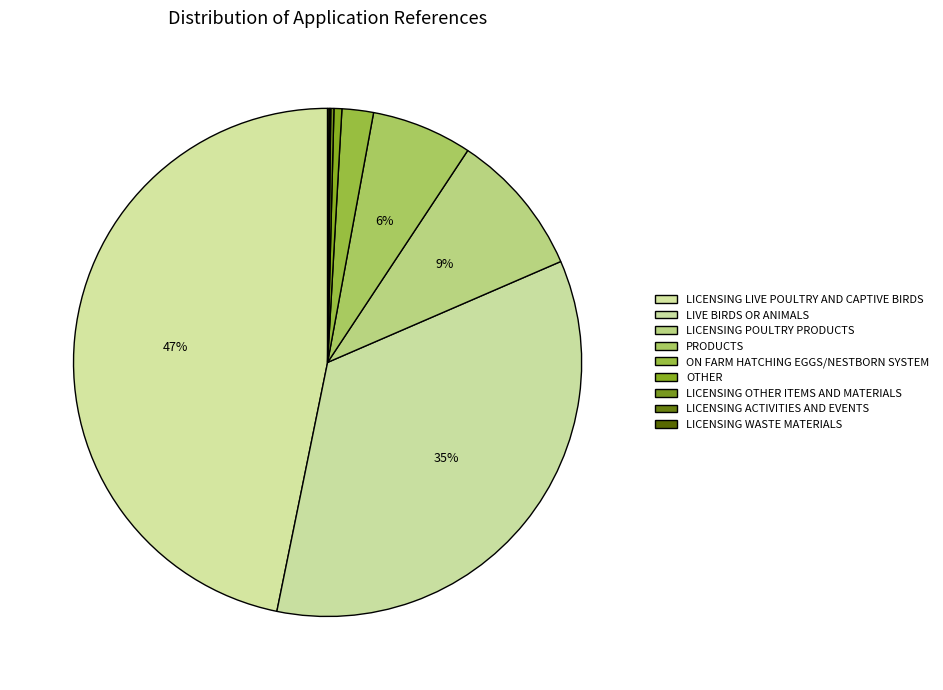

Approximately how many times larger is the value at LICENSING LIVE POULTRY AND CAPTIVE BIRDS compared to LICENSING WASTE MATERIALS?

468.0